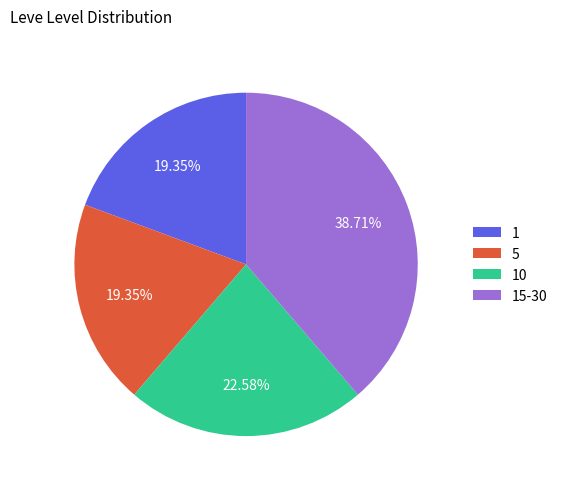

To the nearest percent, what is the average slice percentage?

25%